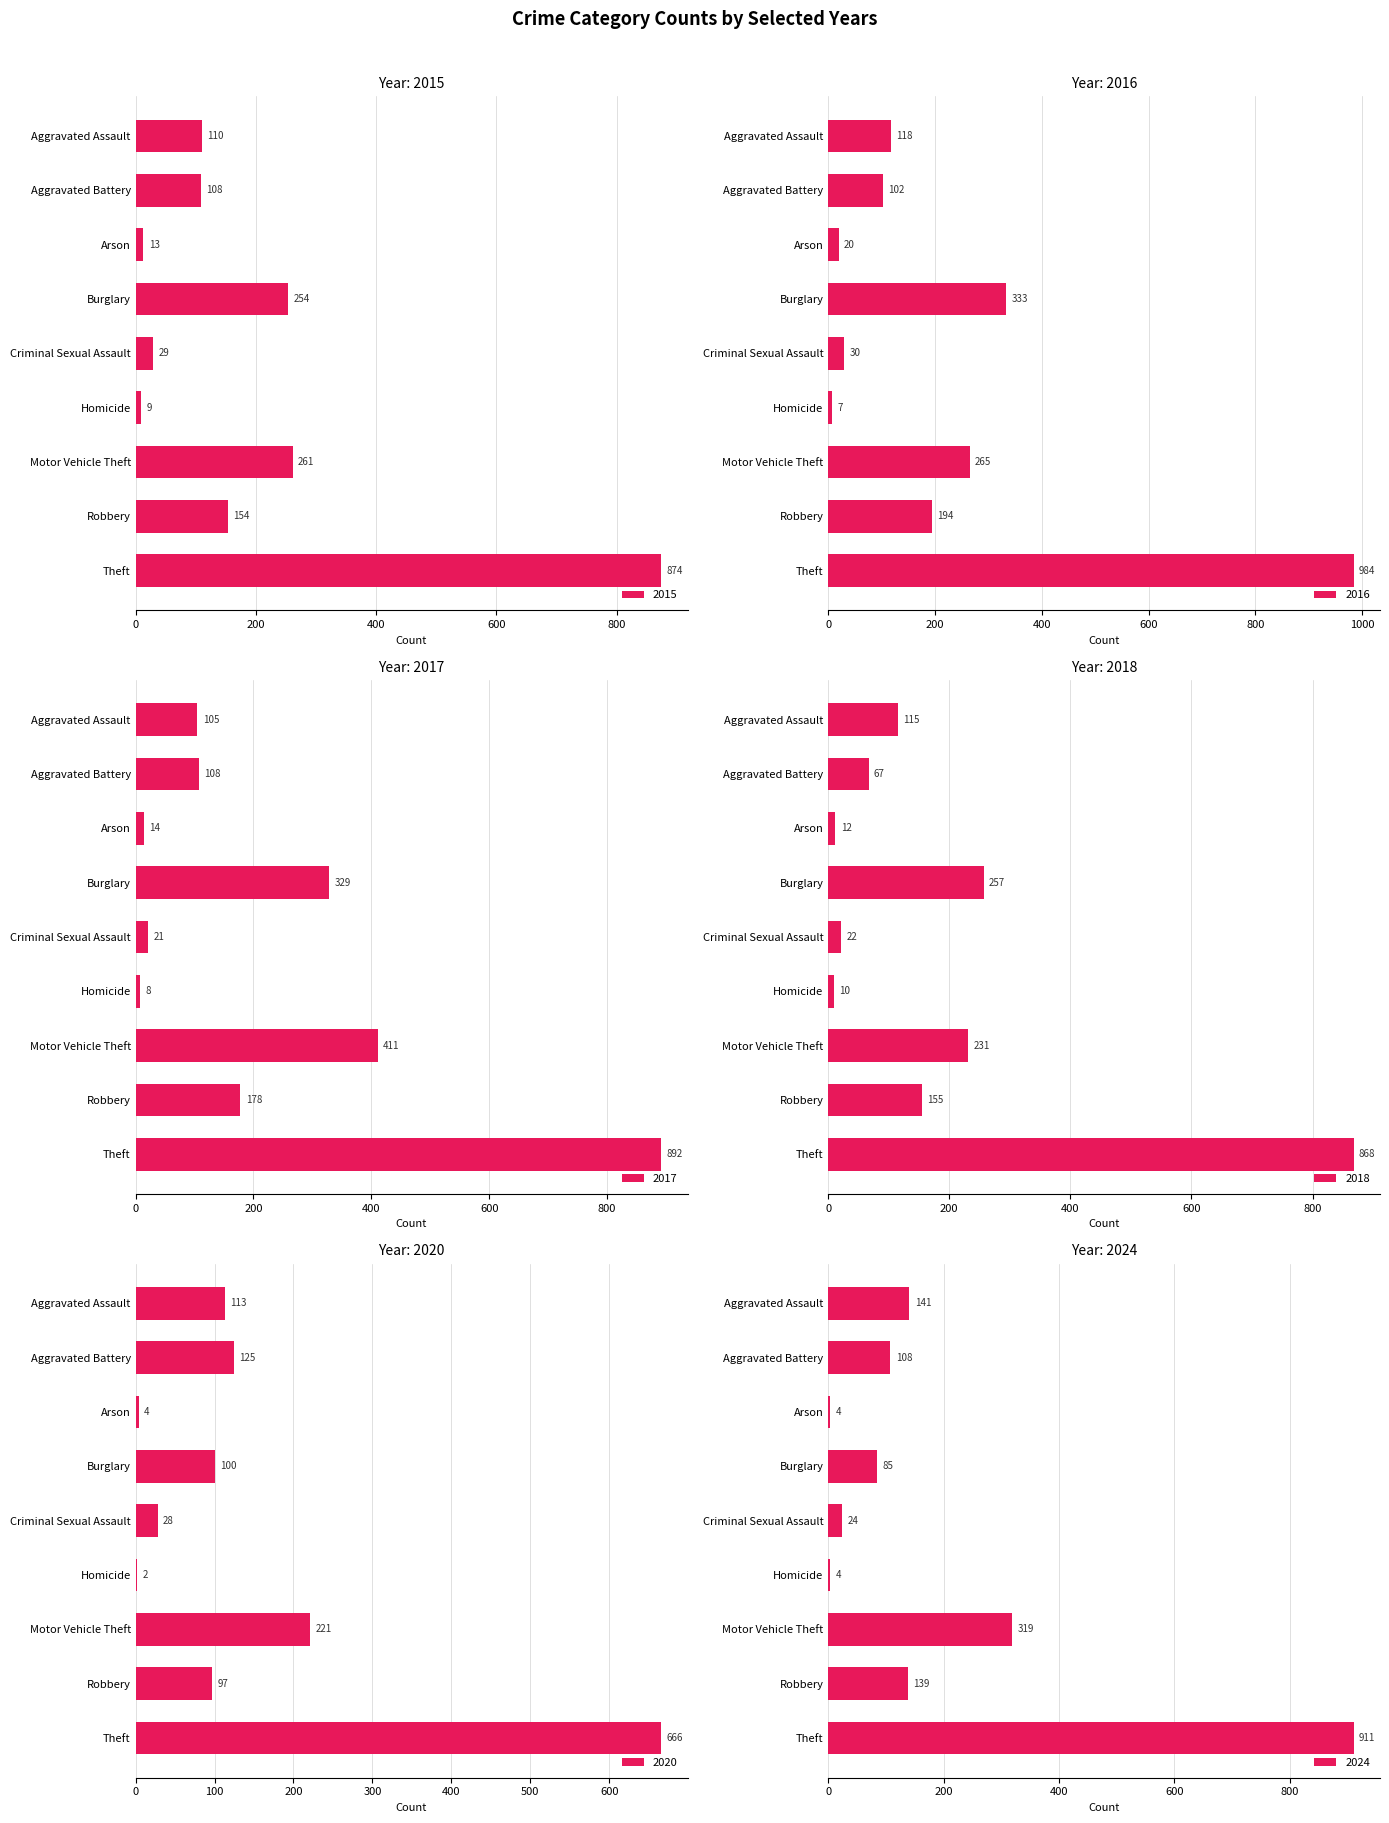

Reading left to right, extract all data points from this chart.

2015: Aggravated Assault=110	Aggravated Battery=108	Arson=13	Burglary=254	Criminal Sexual Assault=29	Homicide=9	Motor Vehicle Theft=261	Robbery=154	Theft=874
2016: Aggravated Assault=118	Aggravated Battery=102	Arson=20	Burglary=333	Criminal Sexual Assault=30	Homicide=7	Motor Vehicle Theft=265	Robbery=194	Theft=984
2017: Aggravated Assault=105	Aggravated Battery=108	Arson=14	Burglary=329	Criminal Sexual Assault=21	Homicide=8	Motor Vehicle Theft=411	Robbery=178	Theft=892
2018: Aggravated Assault=115	Aggravated Battery=67	Arson=12	Burglary=257	Criminal Sexual Assault=22	Homicide=10	Motor Vehicle Theft=231	Robbery=155	Theft=868
2020: Aggravated Assault=113	Aggravated Battery=125	Arson=4	Burglary=100	Criminal Sexual Assault=28	Homicide=2	Motor Vehicle Theft=221	Robbery=97	Theft=666
2024: Aggravated Assault=141	Aggravated Battery=108	Arson=4	Burglary=85	Criminal Sexual Assault=24	Homicide=4	Motor Vehicle Theft=319	Robbery=139	Theft=911